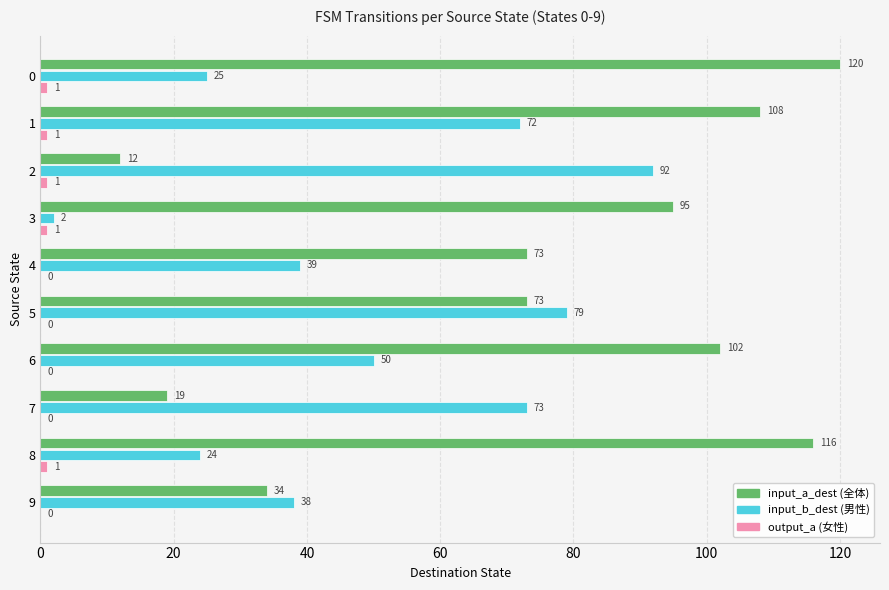

What is the greatest value displayed?

120